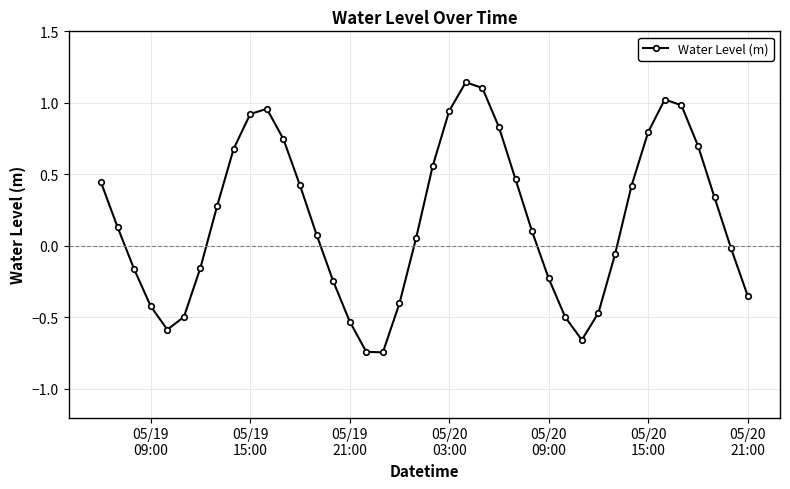

How many lines are shown in the chart?

1